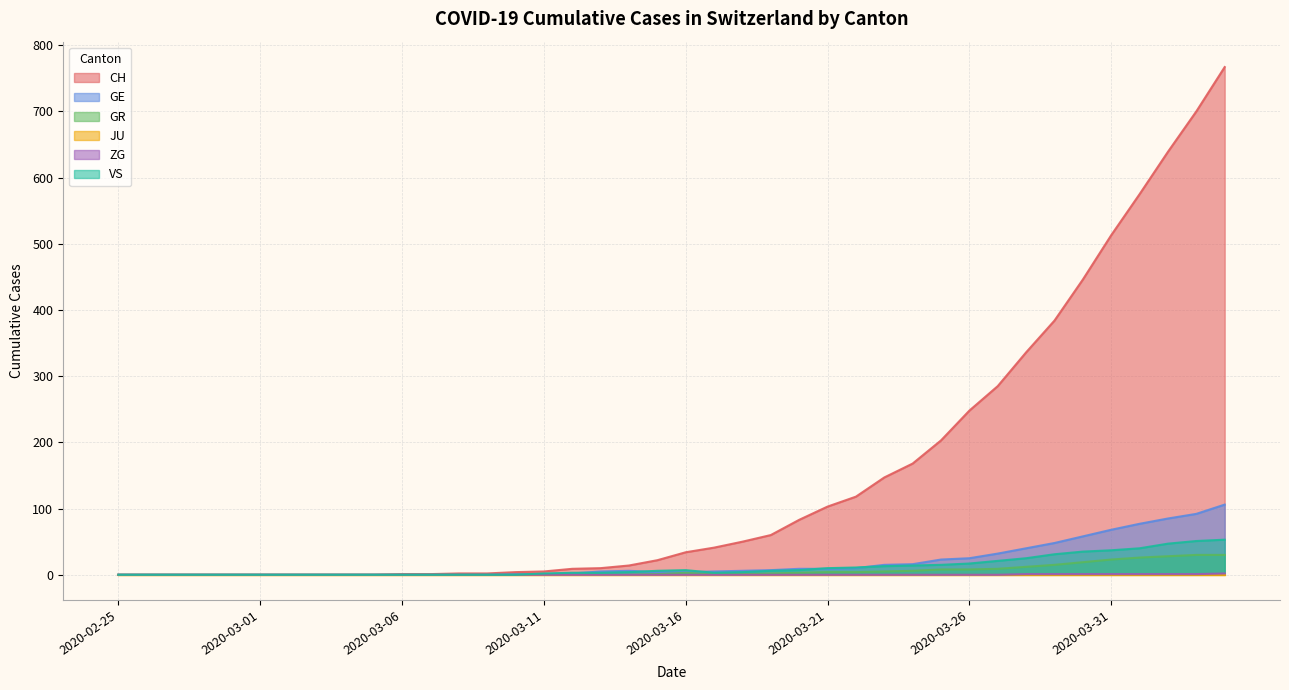

Which series has the largest total across all categories?

CH